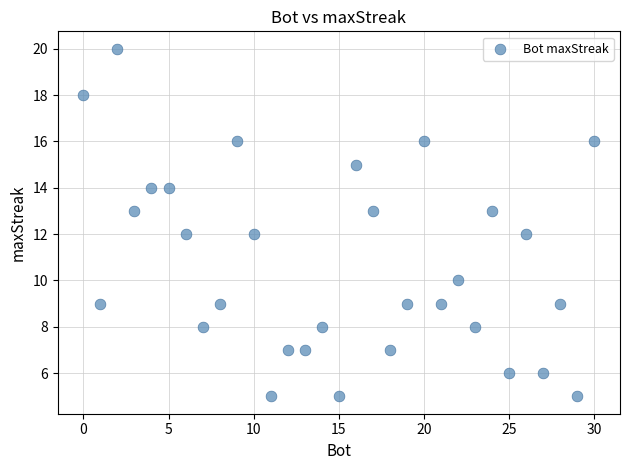

What is the range of X values (max minus min)?

30